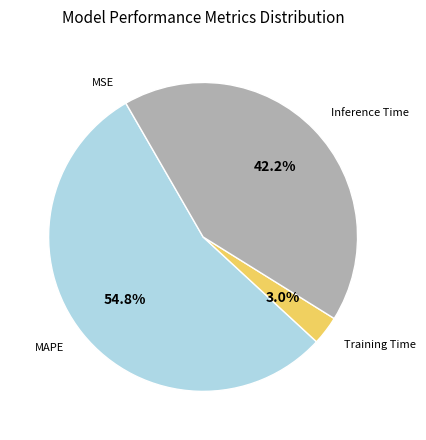

To the nearest percent, what percentage of the pie is MAPE?

55%